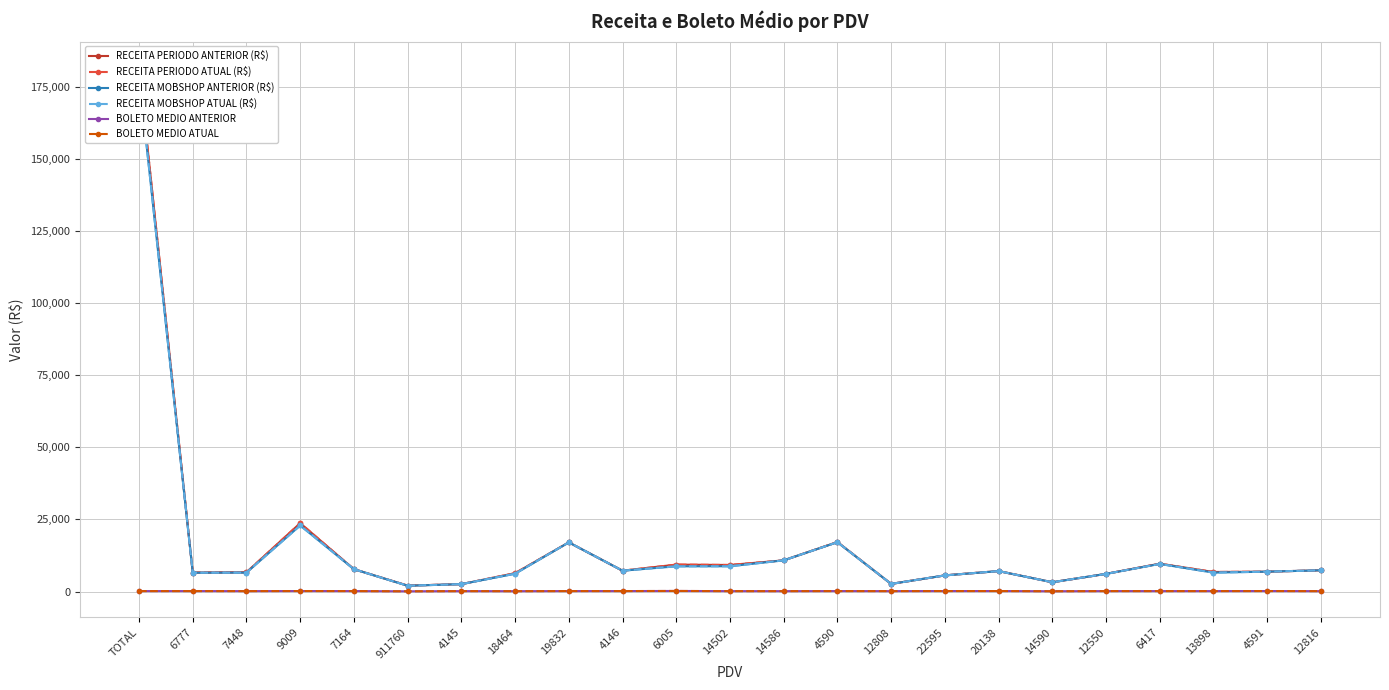

What is the difference between the BOLETO MEDIO ANTERIOR values at 4591 and 20138?

2.6